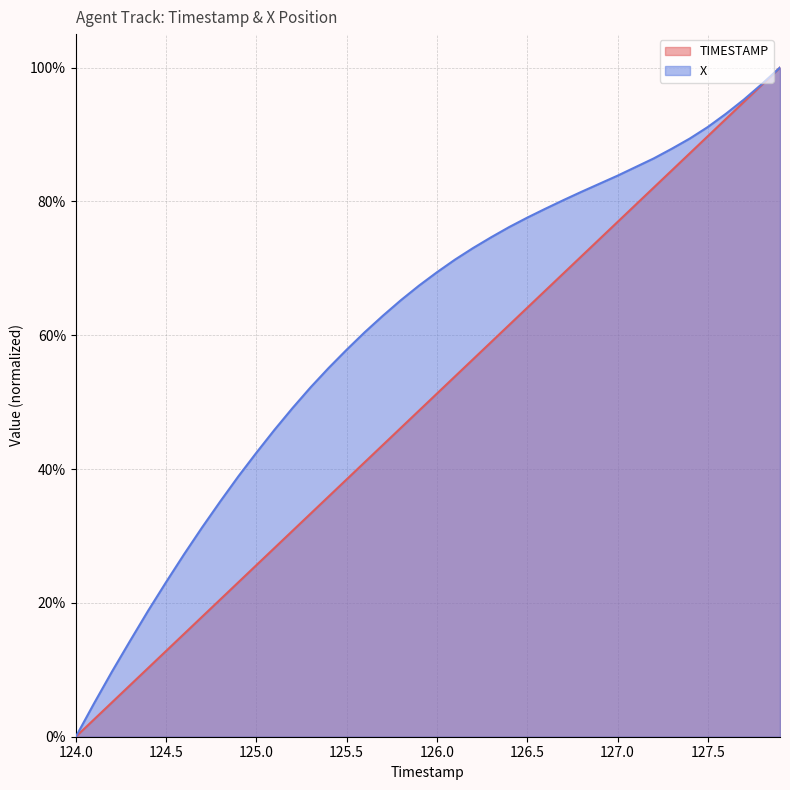

True or false: TIMESTAMP has more than 2 interior local peaks.

False